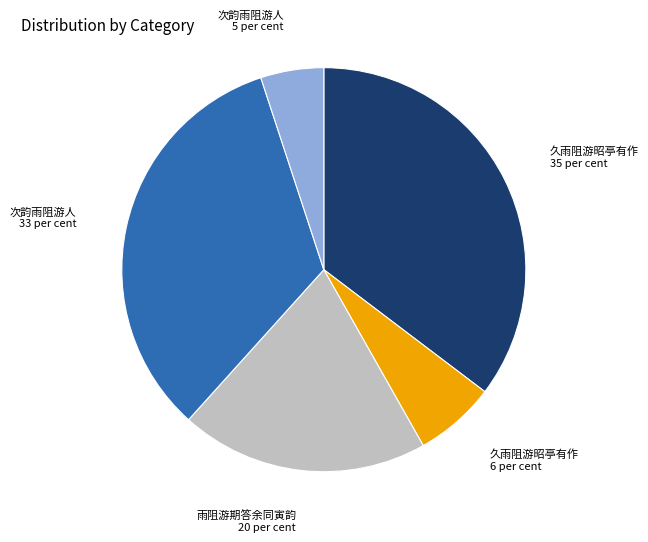

Is there any slice that represents more than half of the pie?

No